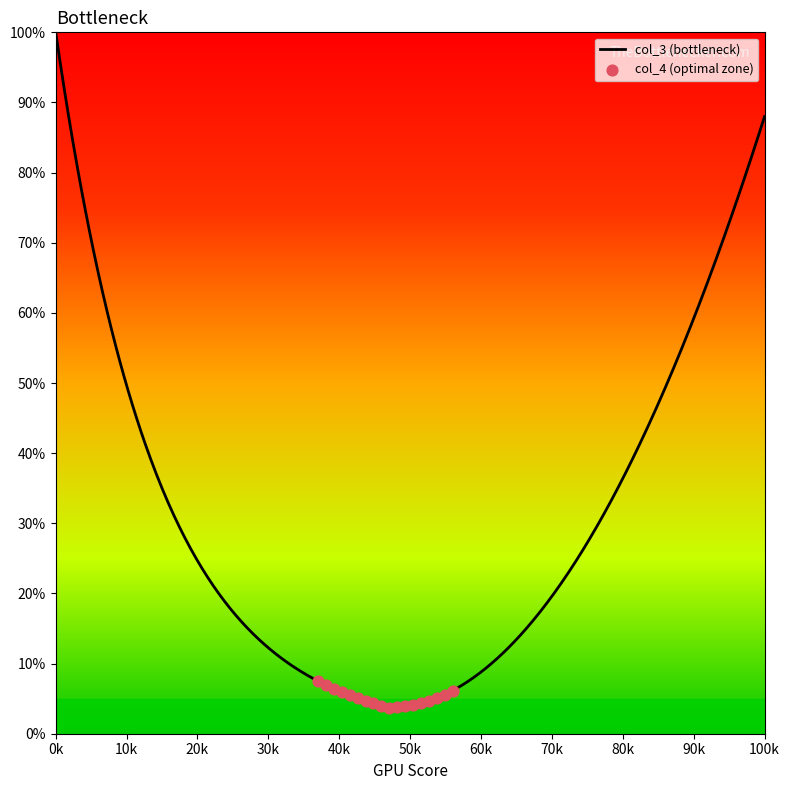

What is the maximum value for col_3 (bottleneck)?

100.0